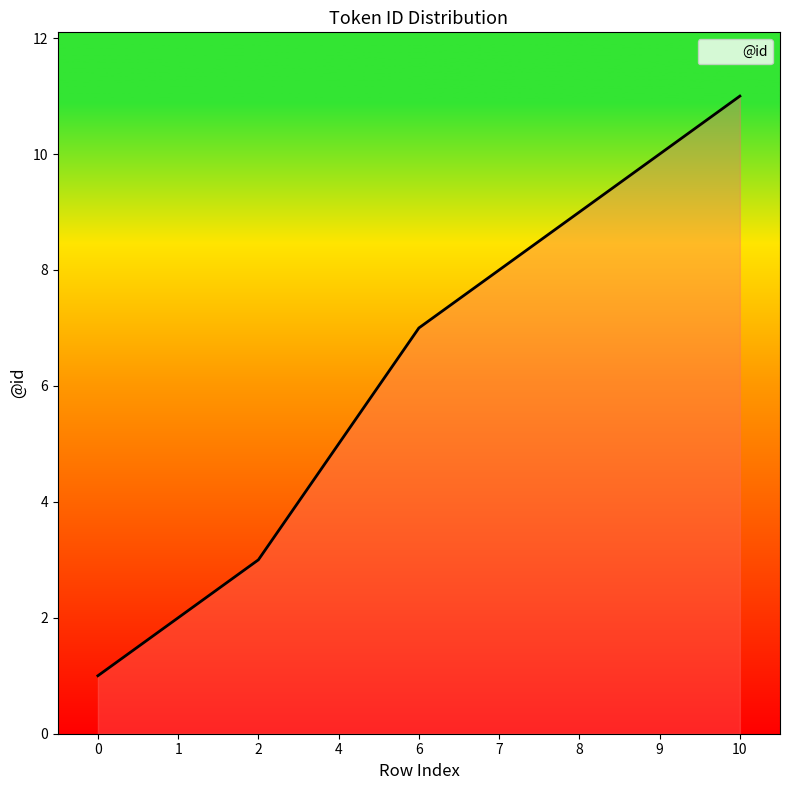

Which label corresponds to the largest value in the chart?

10